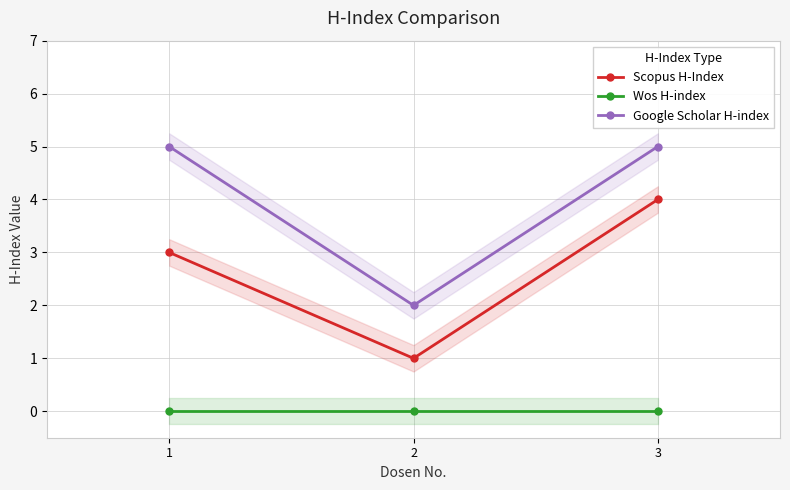

What is the value of the Scopus H-Index point at the 1st from the left?

3